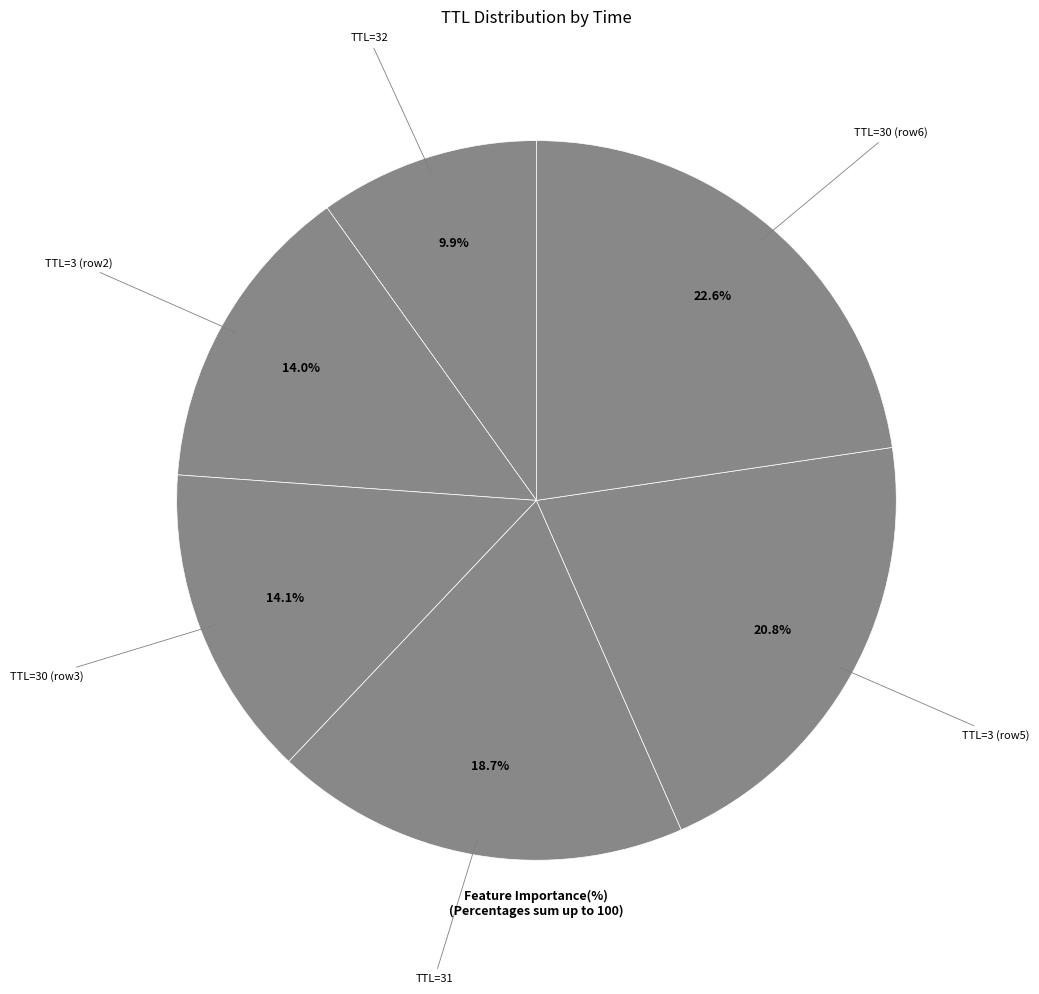

Which category has the biggest portion of the pie?

30